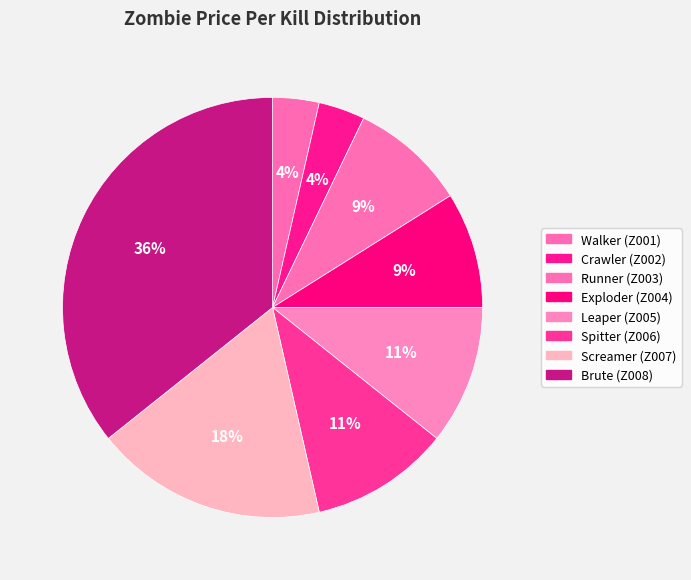

Does Screamer (Z007) account for over 50% of the chart?

No